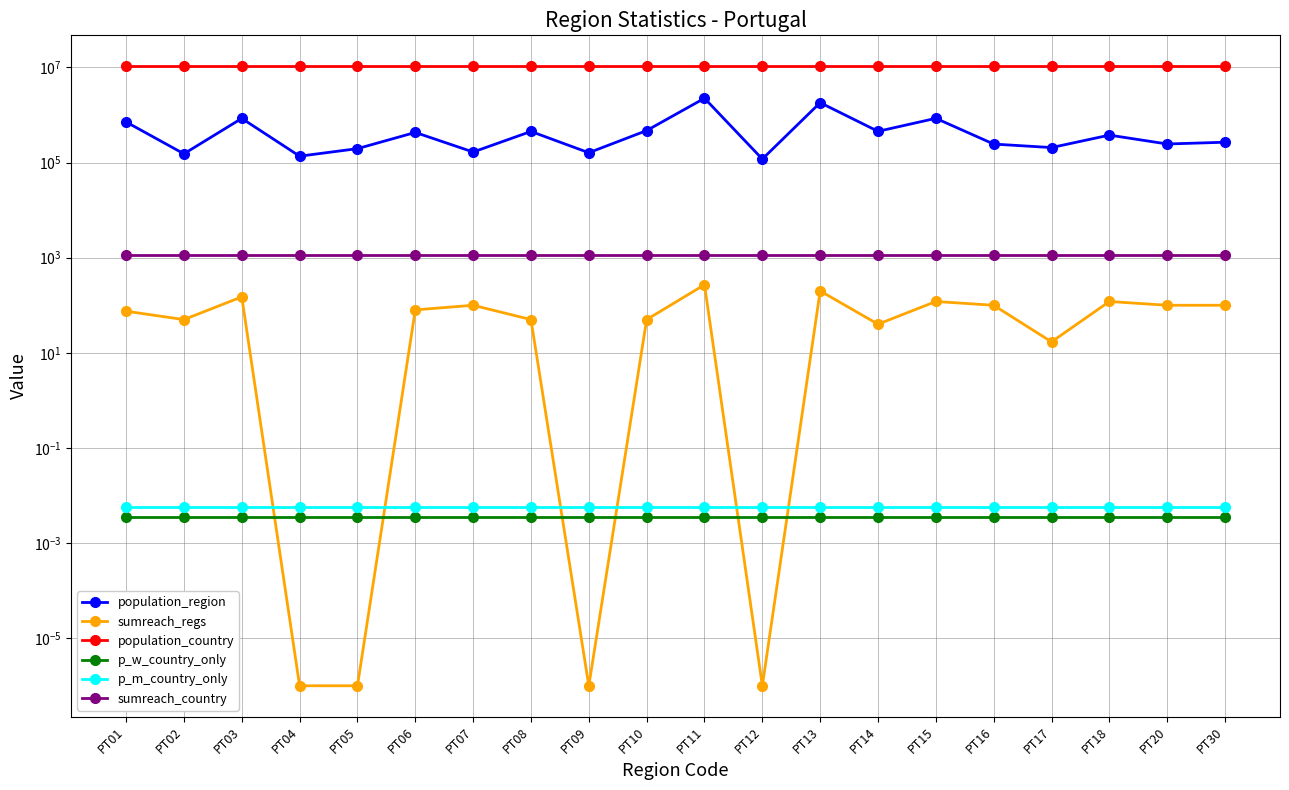

Rank the series at PT09 from lowest to highest value.

sumreach_regs, p_w_country_only, p_m_country_only, sumreach_country, population_region, population_country